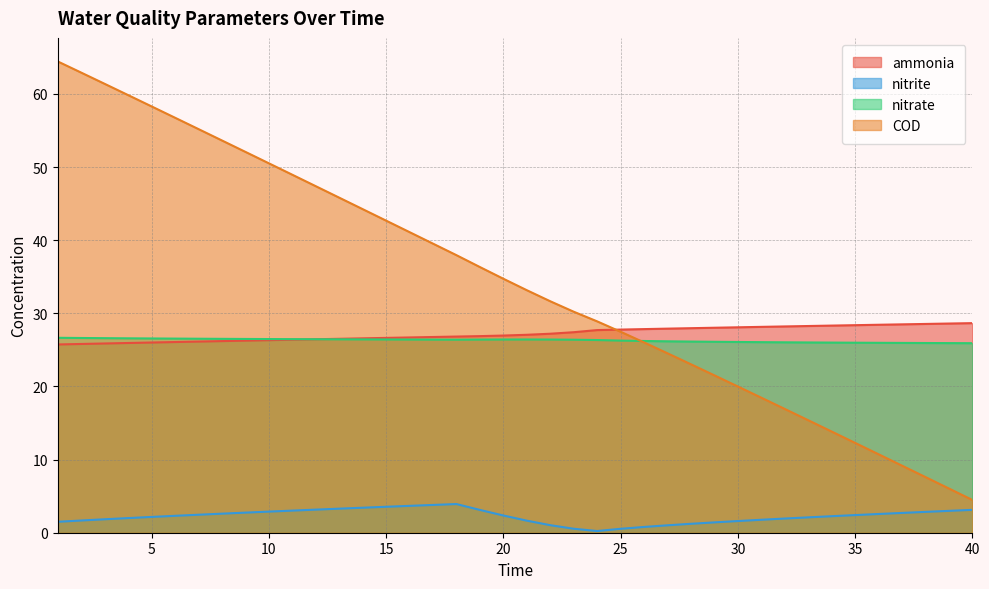

Which category has the lowest value in the nitrite series?

24